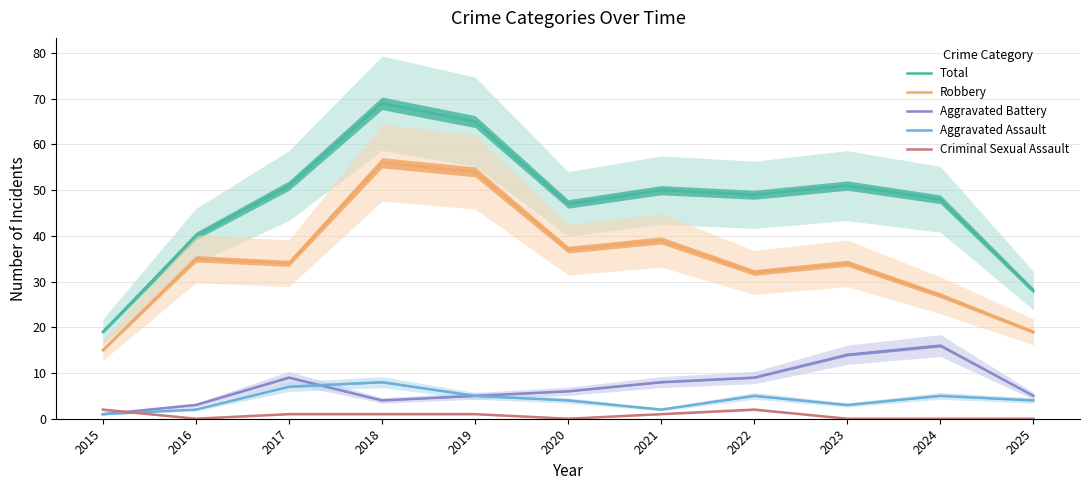

What is the spread (max minus min) of values at 2015?

18